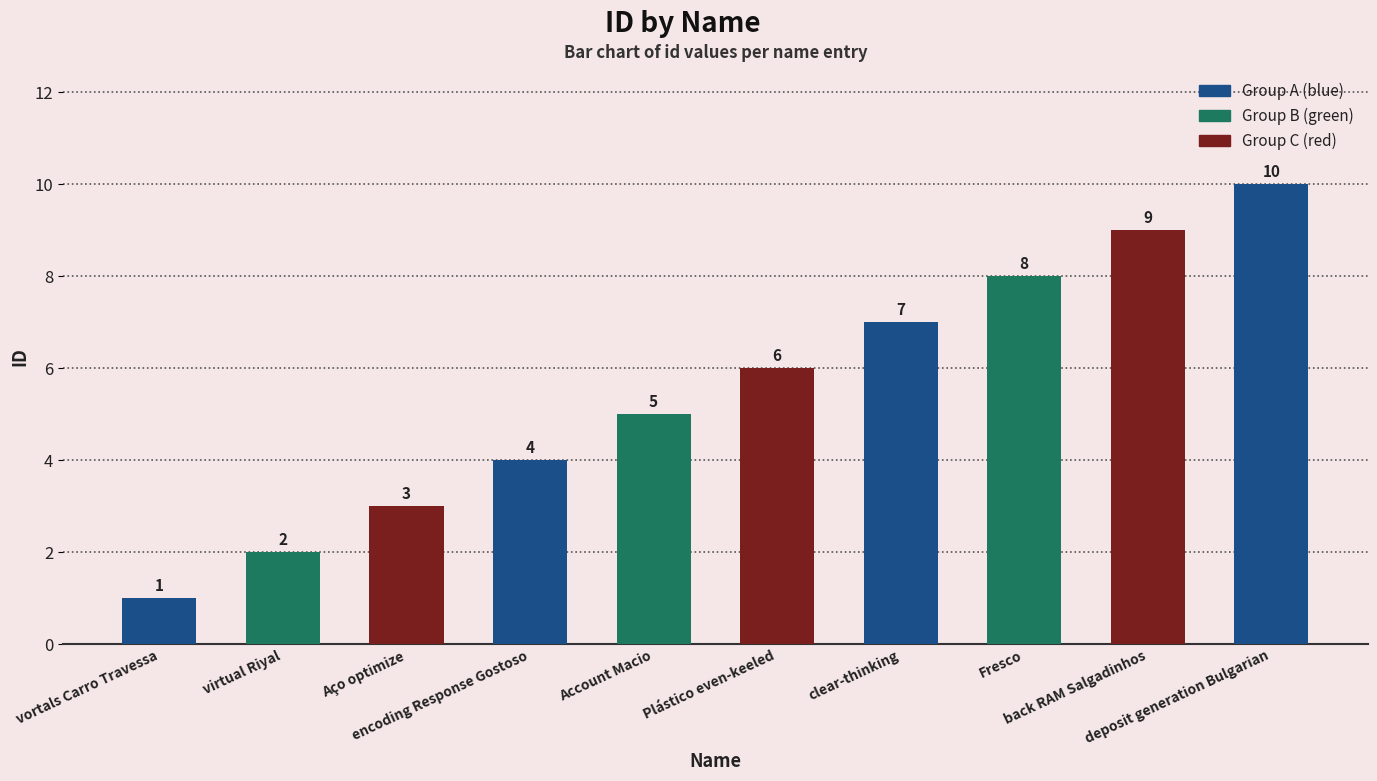

Count the values in the range 3 to 8.

6